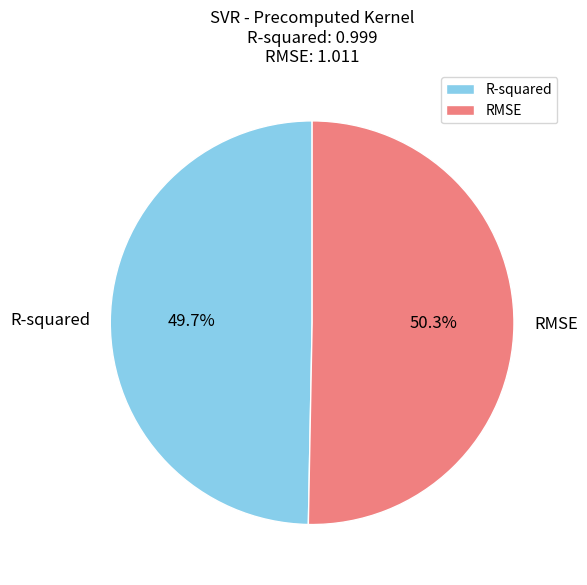

How much of the chart is everything except RMSE?

49.7%